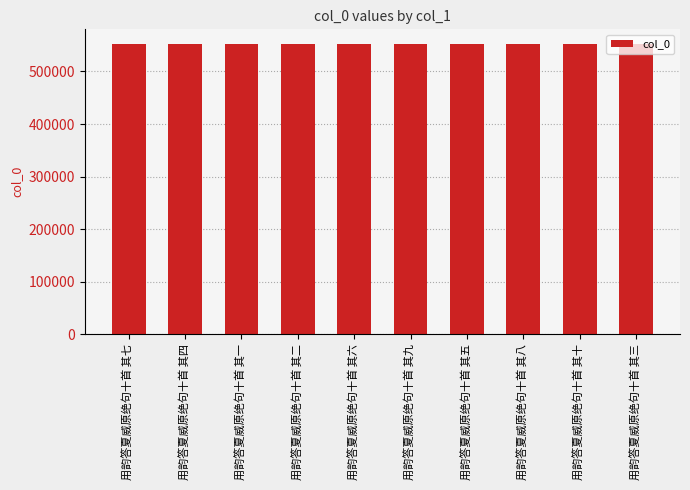

What is the label of the 2nd bar from the right?

用韵答夏威原绝句十首 其十